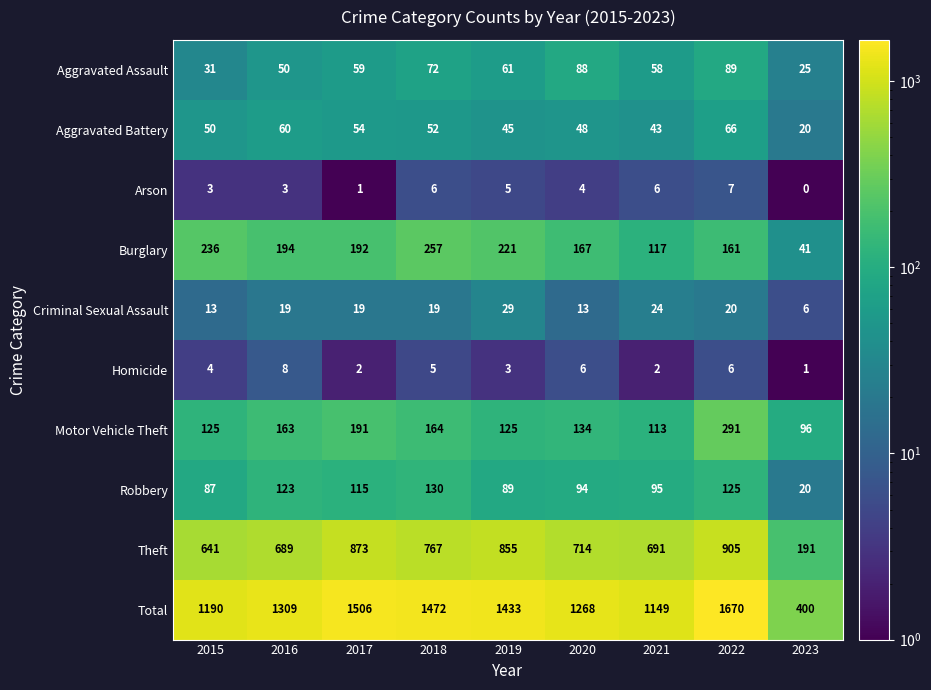

What is the average value of the Theft series?

703